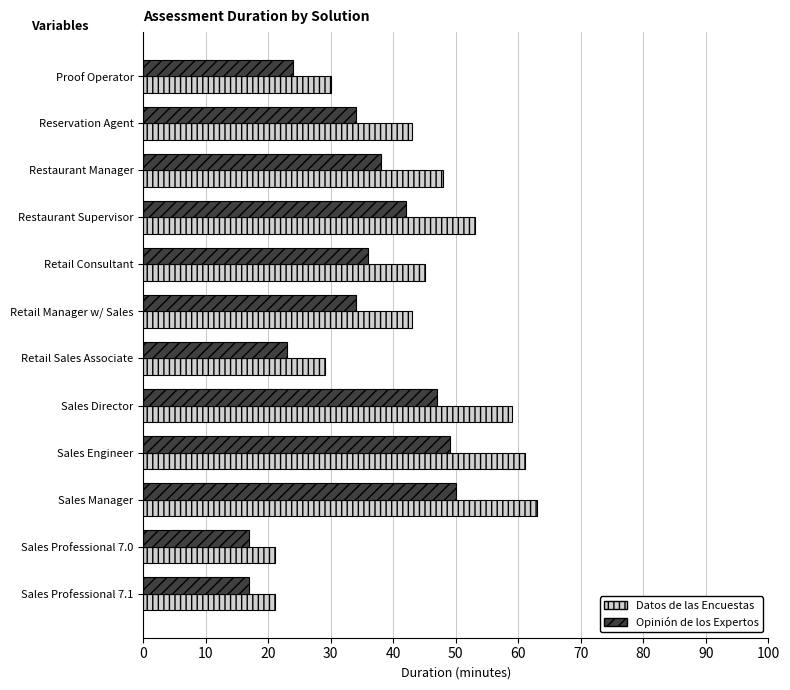

List the series in order of their peak value, lowest first.

Opinión de los Expertos, Datos de las Encuestas